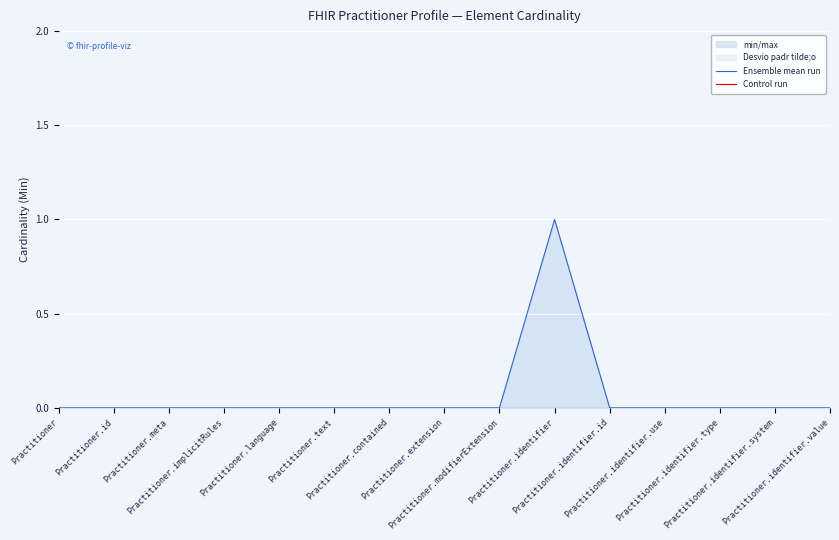

Reading left to right, list all the values displayed in this chart.

Ensemble mean run: Practitioner=0	Practitioner.id=0	Practitioner.meta=0	Practitioner.implicitRules=0	Practitioner.language=0	Practitioner.text=0	Practitioner.contained=0	Practitioner.extension=0	Practitioner.modifierExtension=0	Practitioner.identifier=1	Practitioner.identifier.id=0	Practitioner.identifier.use=0	Practitioner.identifier.type=0	Practitioner.identifier.system=0	Practitioner.identifier.value=0
Control run: Practitioner=0	Practitioner.id=0	Practitioner.meta=0	Practitioner.implicitRules=0	Practitioner.language=0	Practitioner.text=0	Practitioner.contained=0	Practitioner.extension=0	Practitioner.modifierExtension=0	Practitioner.identifier=0	Practitioner.identifier.id=0	Practitioner.identifier.use=0	Practitioner.identifier.type=0	Practitioner.identifier.system=0	Practitioner.identifier.value=0